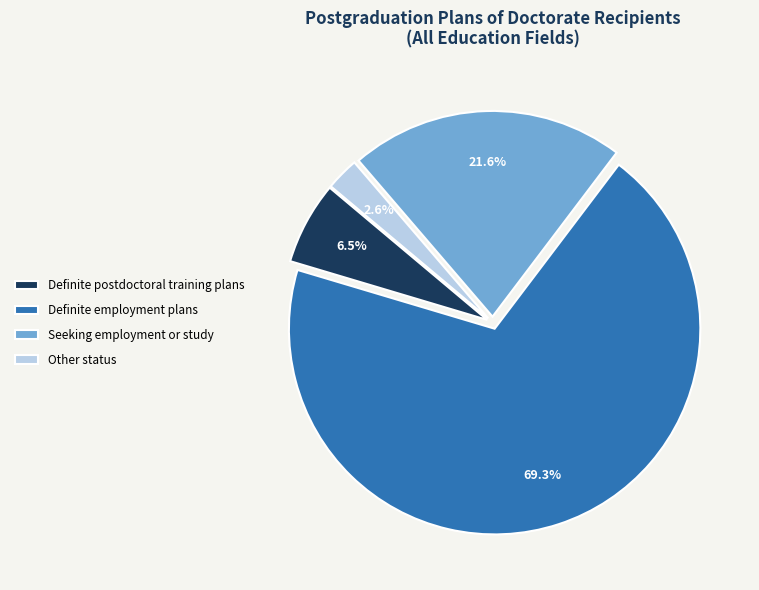

Which slice is the smallest?

Other status